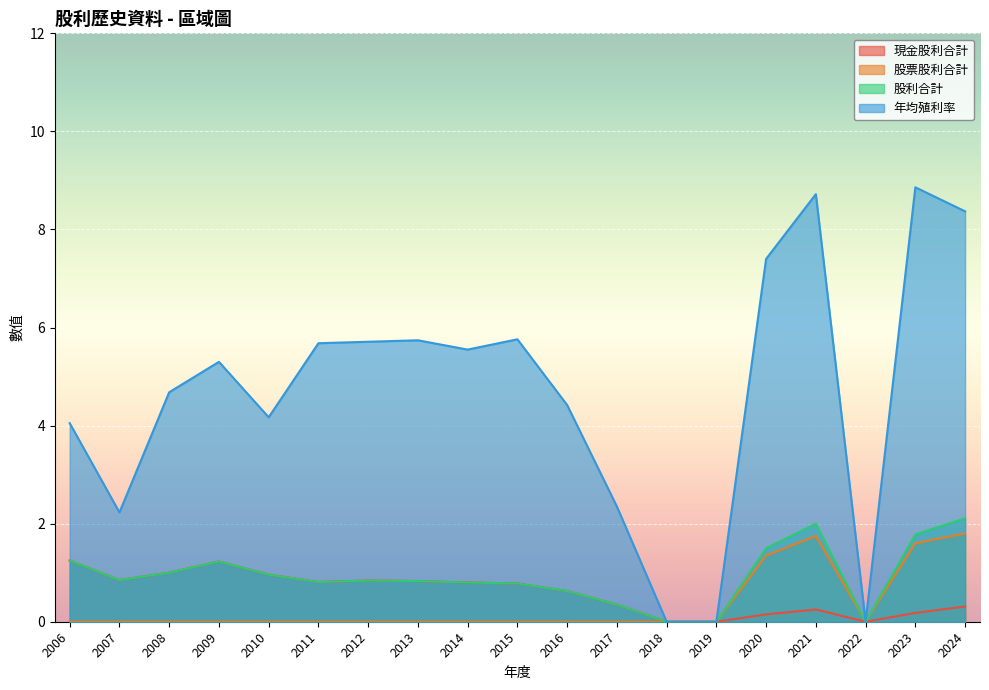

Which category has the lowest value across all series?

2018